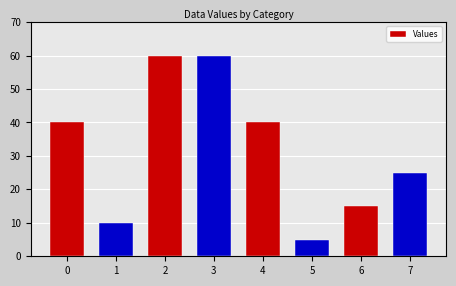

What is the sum of the values at 5 and 0?

45